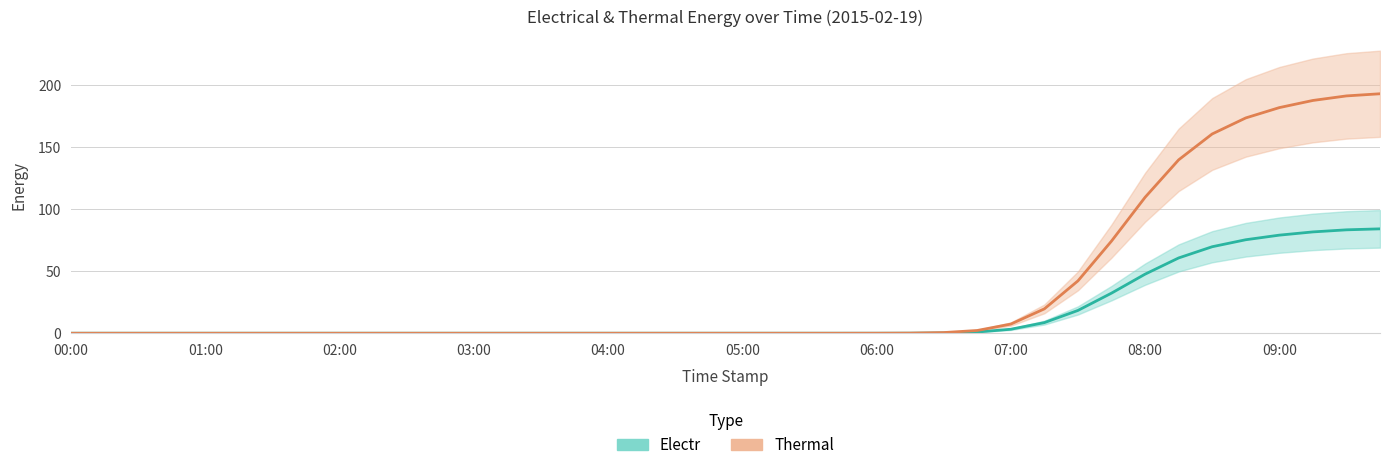

At 23, list the series in order from largest to smallest.

Electr, Thermal